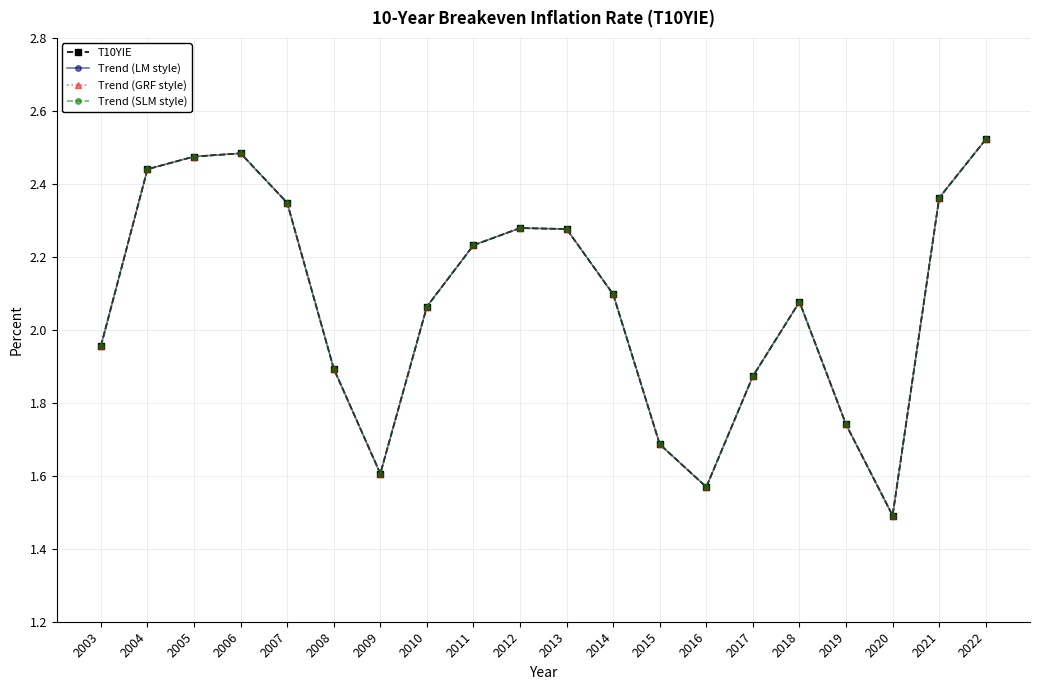

Is this an area chart (filled region under the line)?

No